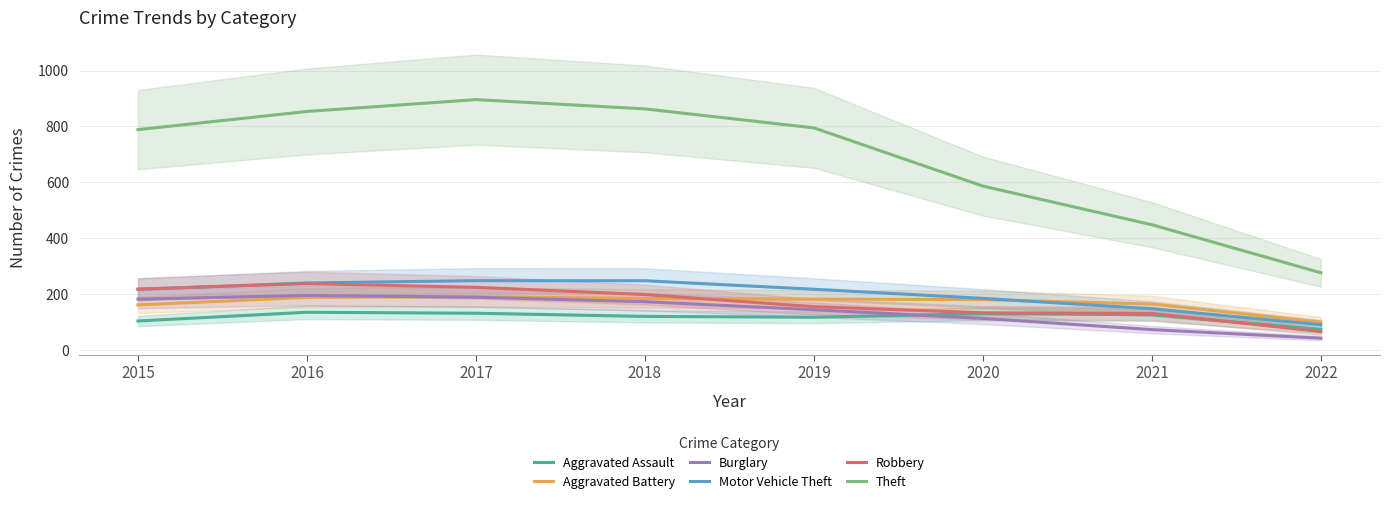

Which series ends up on top after the final intersection of Aggravated Battery and Robbery?

Aggravated Battery